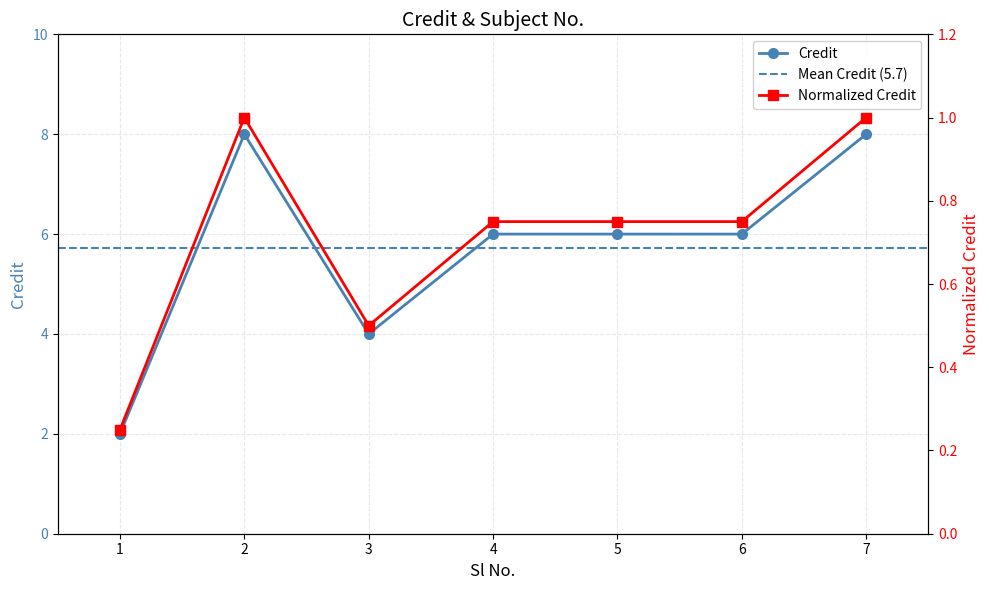

What is the value of the 4th point from the left?

6